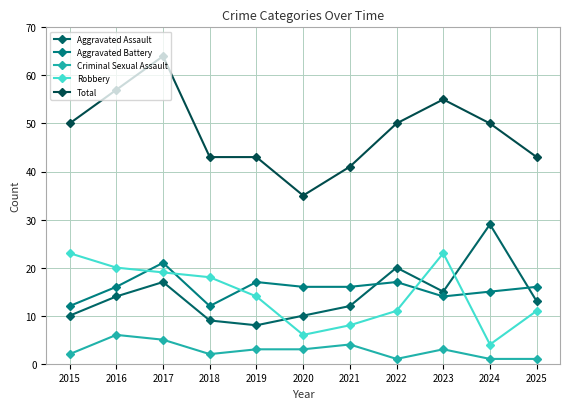

Where is Robbery nearest to the value 13?

2019